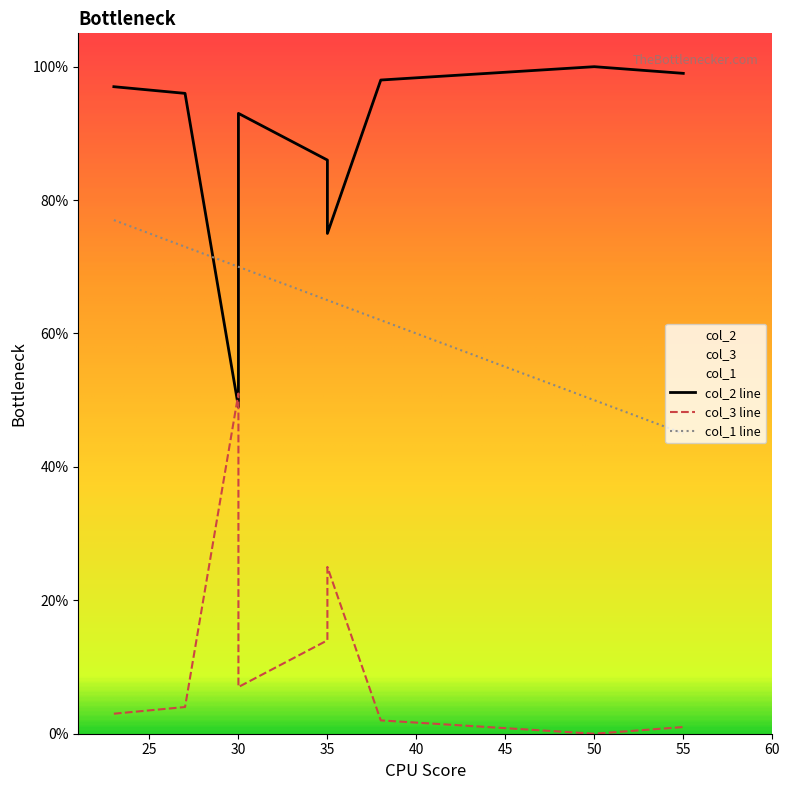

At which category is the sum across all series the highest?

23